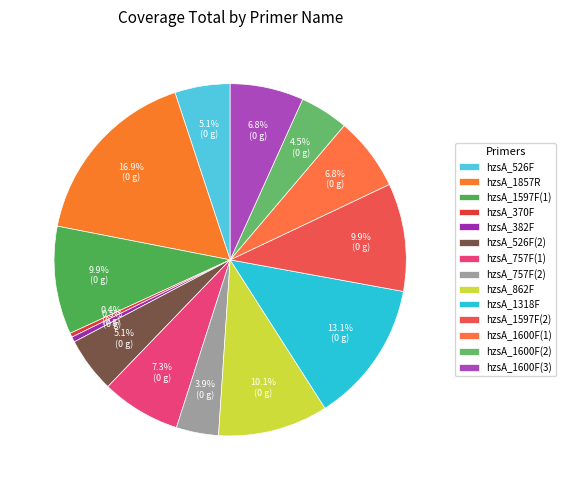

Which category has the biggest portion of the pie?

hzsA_1857R